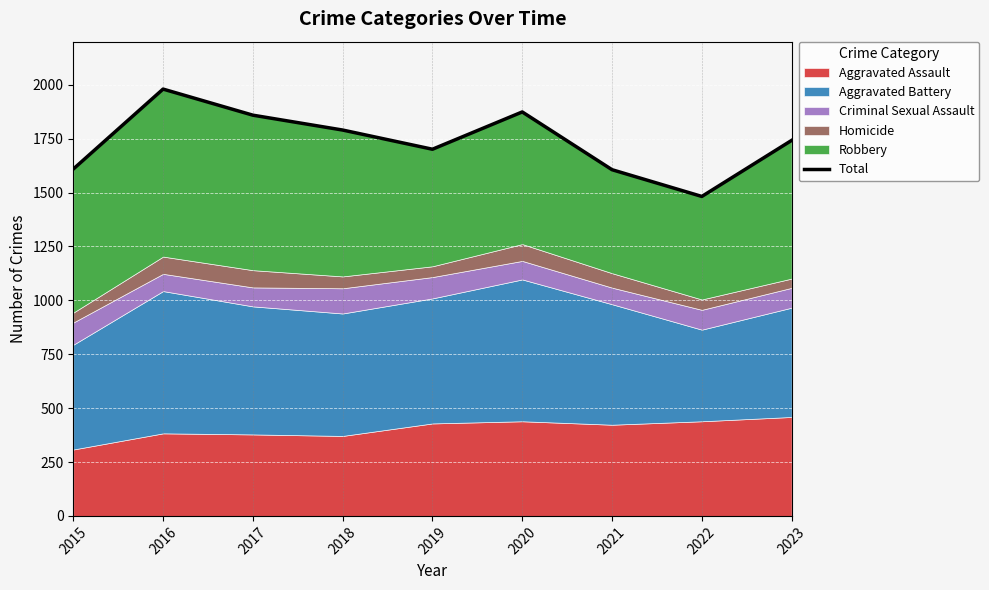

What is the value of the 6th point from the left?

1874